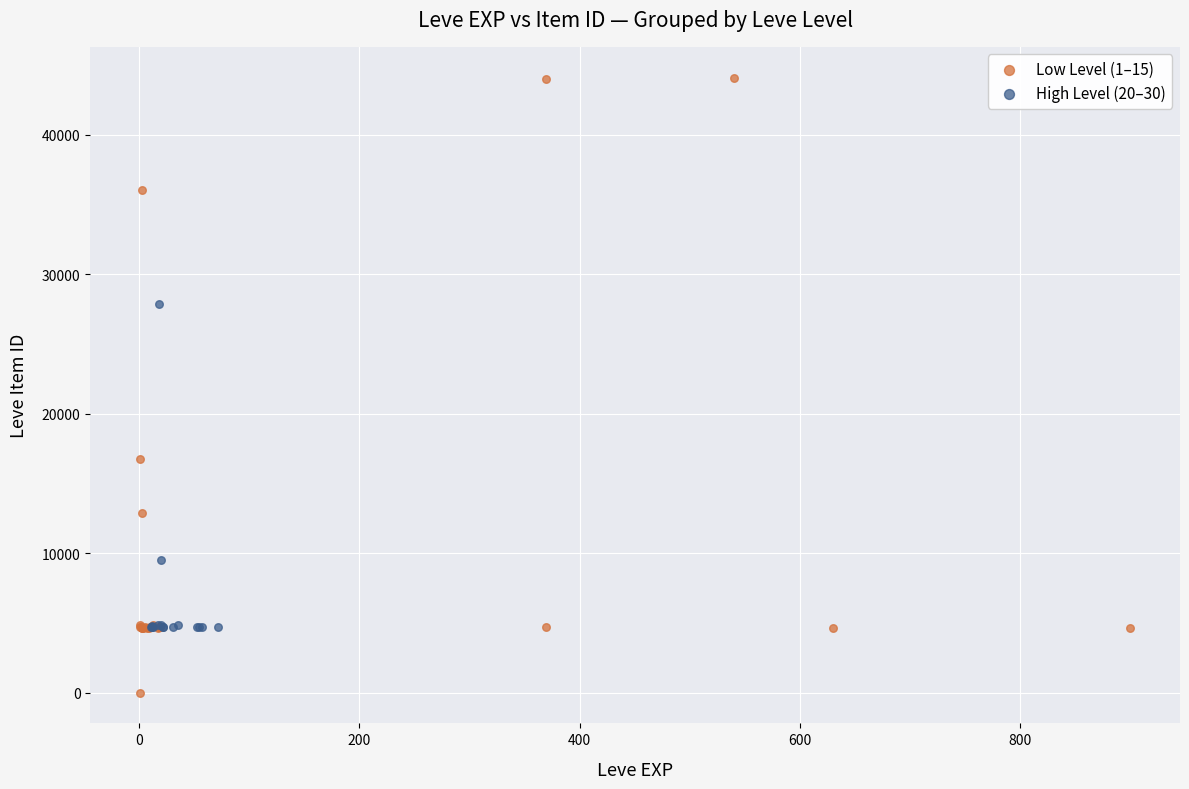

Which series contains the highest Y value?

Low Level (1–15)